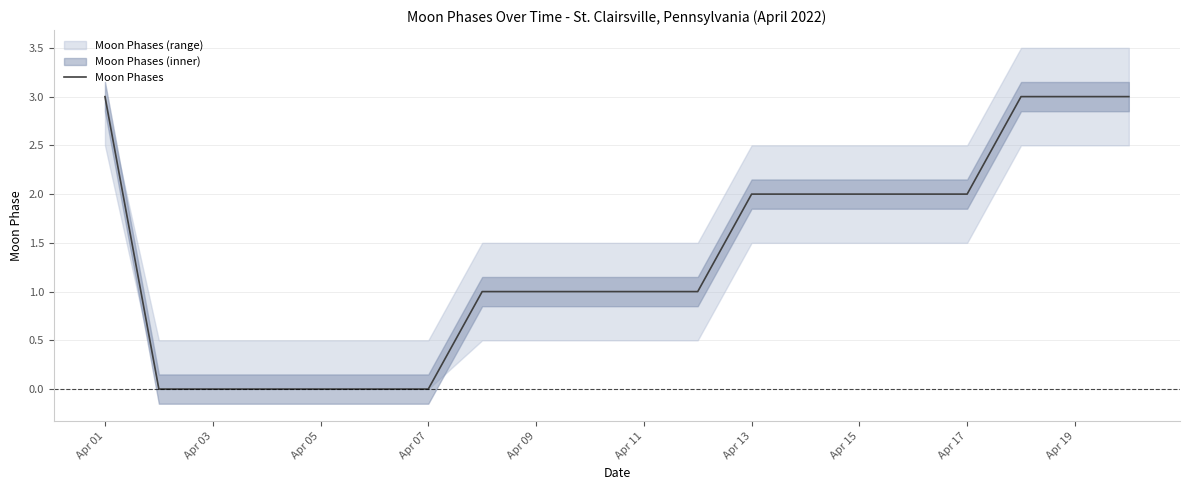

True or false: Moon Phases has a value of 1 at Apr 09.

True